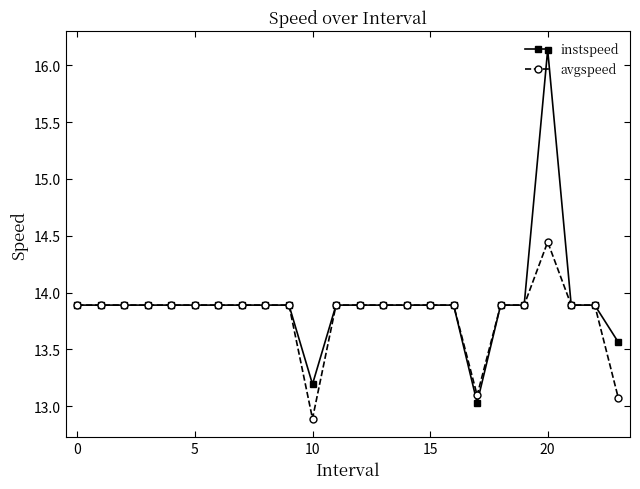

Rank the series by their maximum value, from highest to lowest.

instspeed, avgspeed